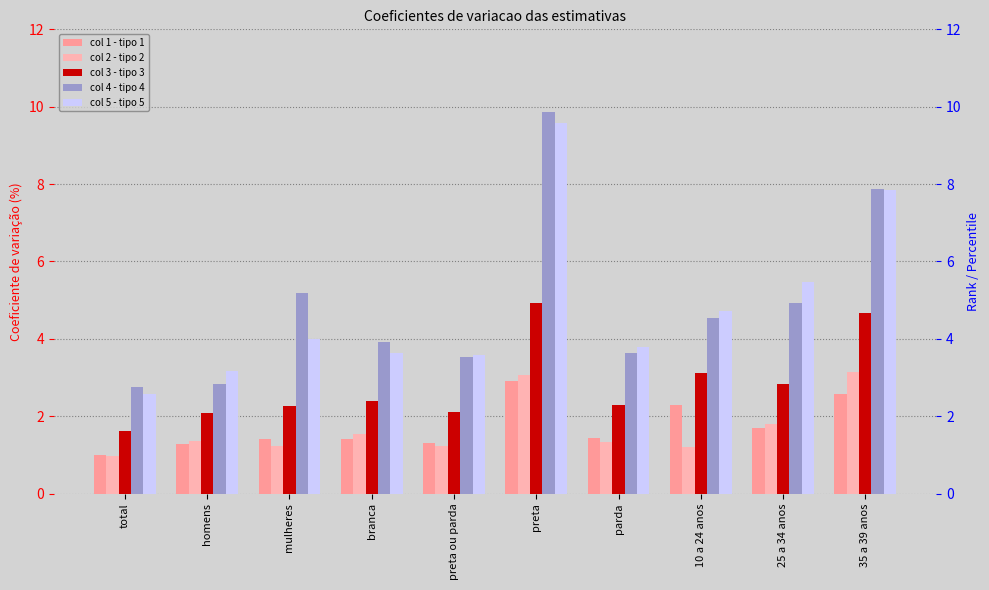

Reading left to right, what are all the values shown in this chart?

col 1 - tipo 1: total=1.0	homens=1.3	mulheres=1.4	branca=1.4	preta ou parda=1.3	preta=2.9	parda=1.4	10 a 24 anos=2.3	25 a 34 anos=1.7	35 a 39 anos=2.6
col 2 - tipo 2: total=1.0	homens=1.4	mulheres=1.2	branca=1.6	preta ou parda=1.2	preta=3.1	parda=1.3	10 a 24 anos=1.2	25 a 34 anos=1.8	35 a 39 anos=3.1
col 3 - tipo 3: total=1.6	homens=2.1	mulheres=2.3	branca=2.4	preta ou parda=2.1	preta=4.9	parda=2.3	10 a 24 anos=3.1	25 a 34 anos=2.8	35 a 39 anos=4.7
col 4 - tipo 4: total=2.8	homens=2.8	mulheres=5.2	branca=3.9	preta ou parda=3.5	preta=9.9	parda=3.6	10 a 24 anos=4.5	25 a 34 anos=4.9	35 a 39 anos=7.9
col 5 - tipo 5: total=2.6	homens=3.2	mulheres=4.0	branca=3.6	preta ou parda=3.6	preta=9.6	parda=3.8	10 a 24 anos=4.7	25 a 34 anos=5.5	35 a 39 anos=7.8